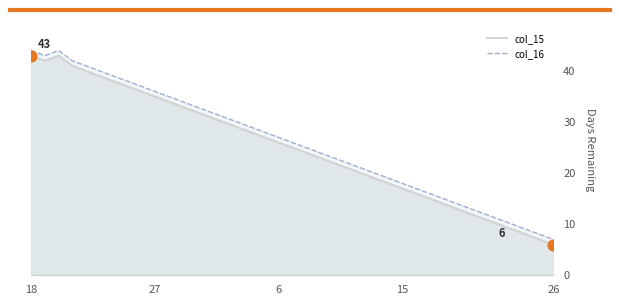

Which series reaches the maximum Y coordinate?

col_16